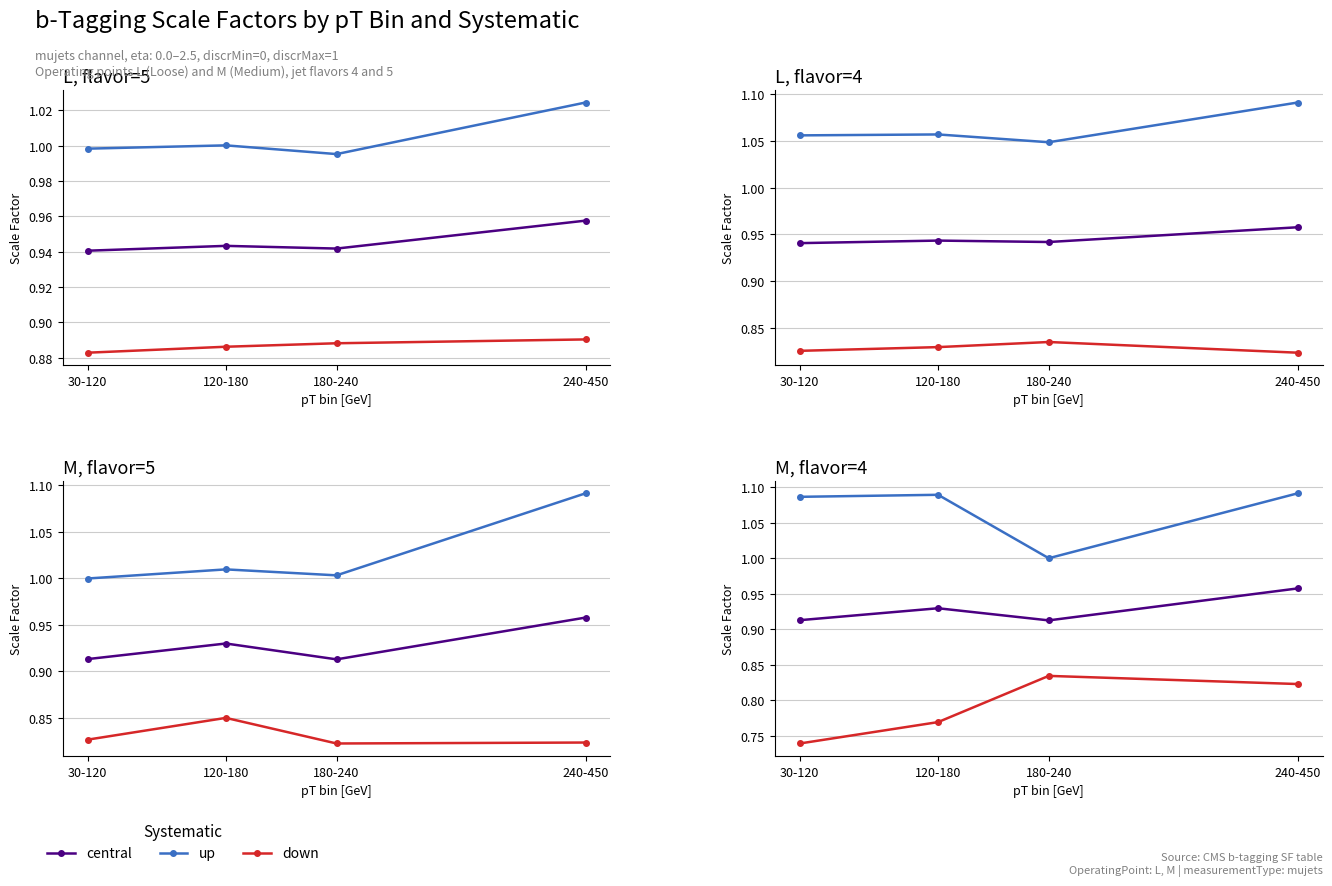

The value of up at 180-240 is 0.6. True or false?

False